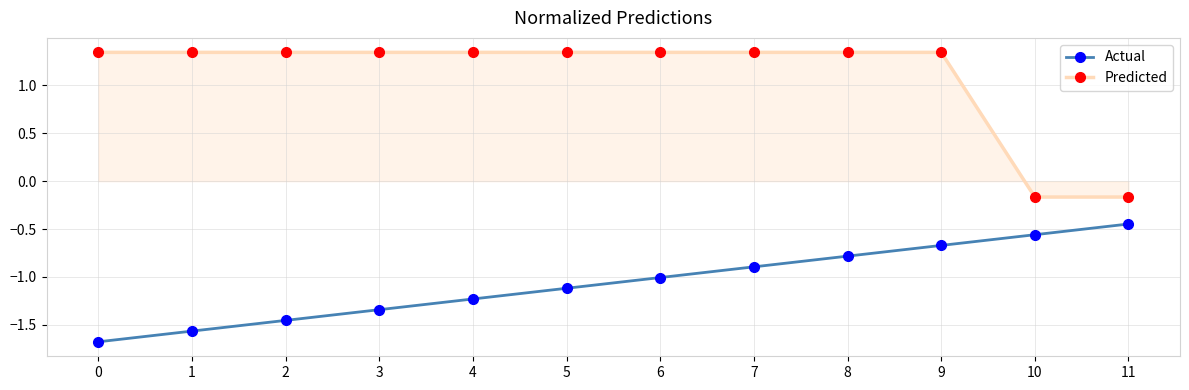

Is the value of Predicted at 5 greater than the value of Actual at 0?

Yes